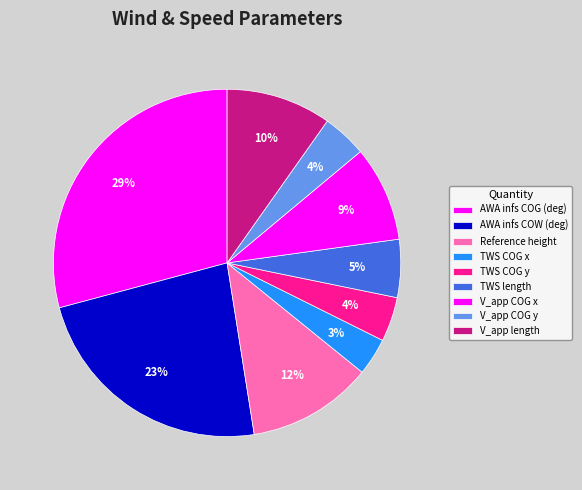

Is it true that V_app COG x is 17% of the pie?

False